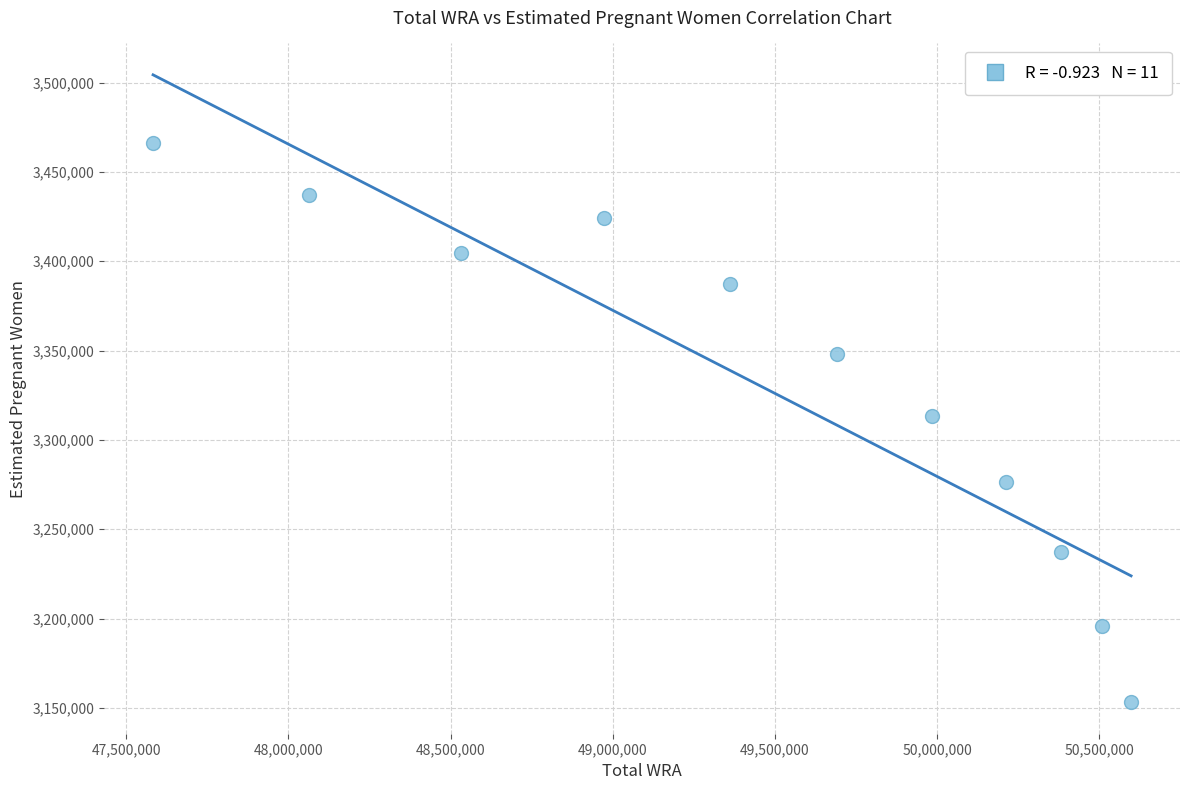

What is the range of X values (max minus min)?

3015000.0